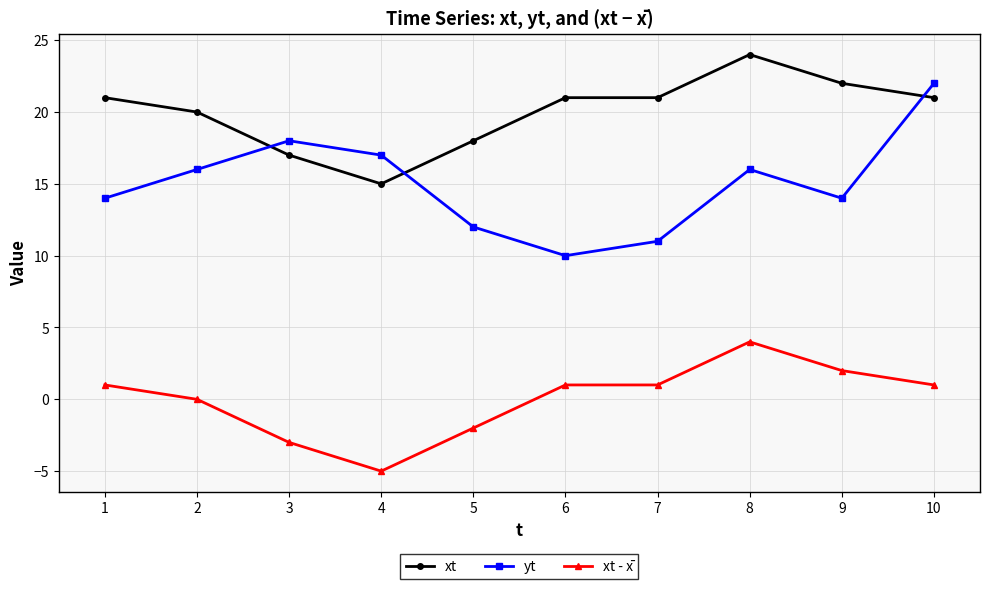

Which series has the largest total across all categories?

xt